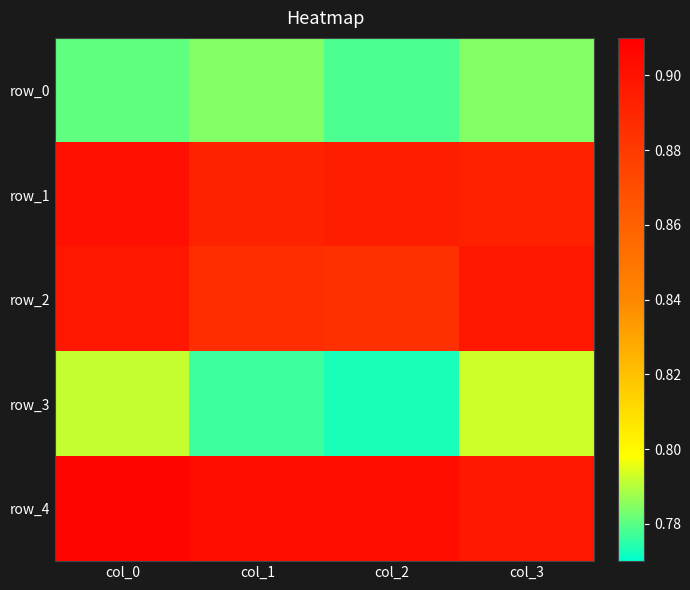

Rank the categories by row_2 value from lowest to highest.

col_2, col_1, col_0, col_3